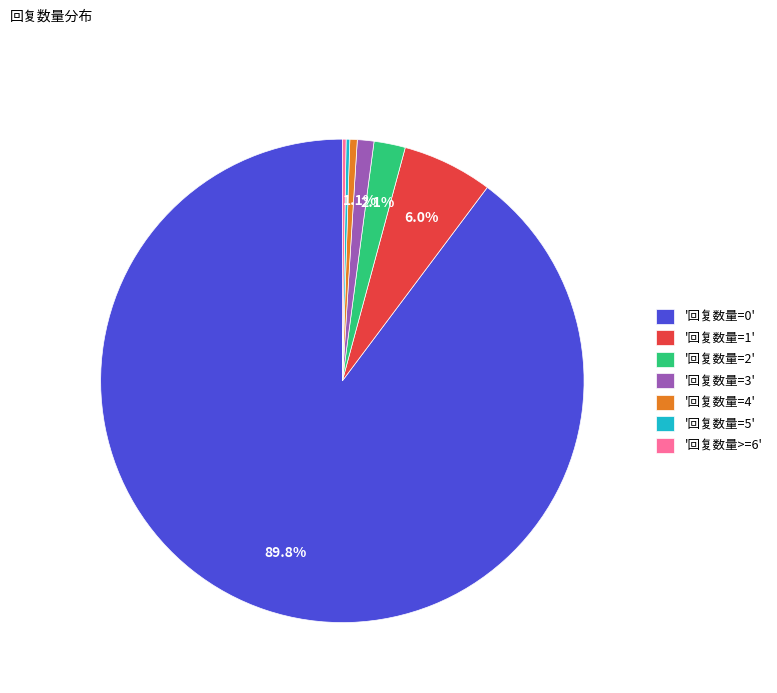

Do '回复数量=0' and '回复数量=4' together represent more than half of the pie?

Yes